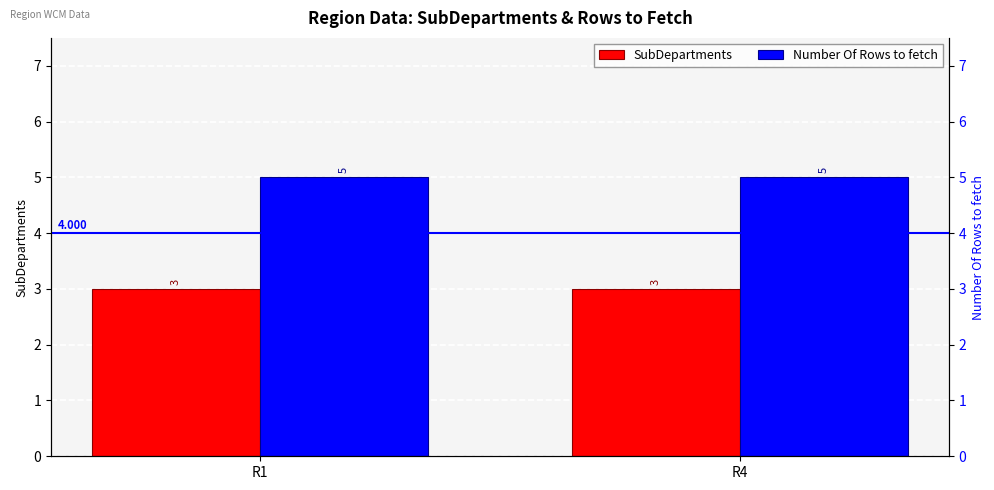

The Number Of Rows to fetch series shows 2 at R1. True or false?

False